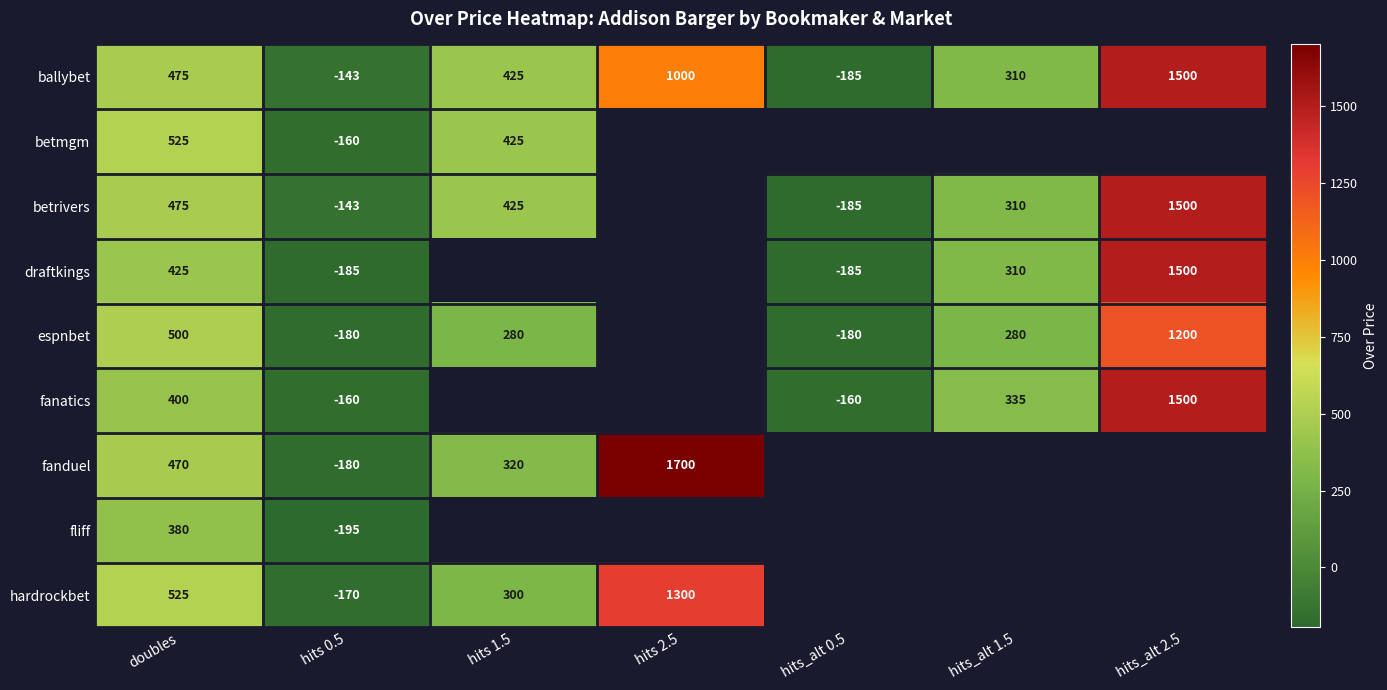

What is the minimum value shown in the chart?

-195.0